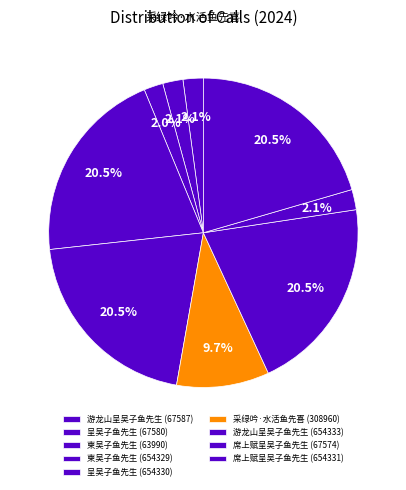

True or false: 呈吴子鱼先生 (654330) accounts for 11% of the total.

False